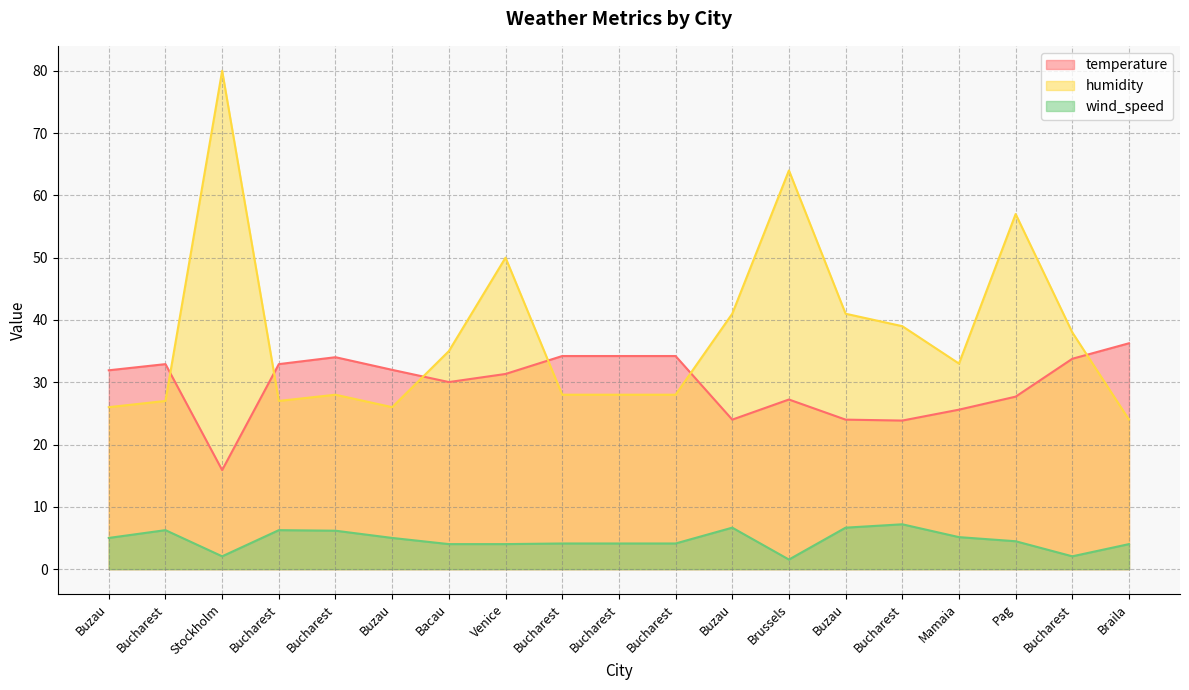

What is the approximate value of temperature at Braila?

36.3